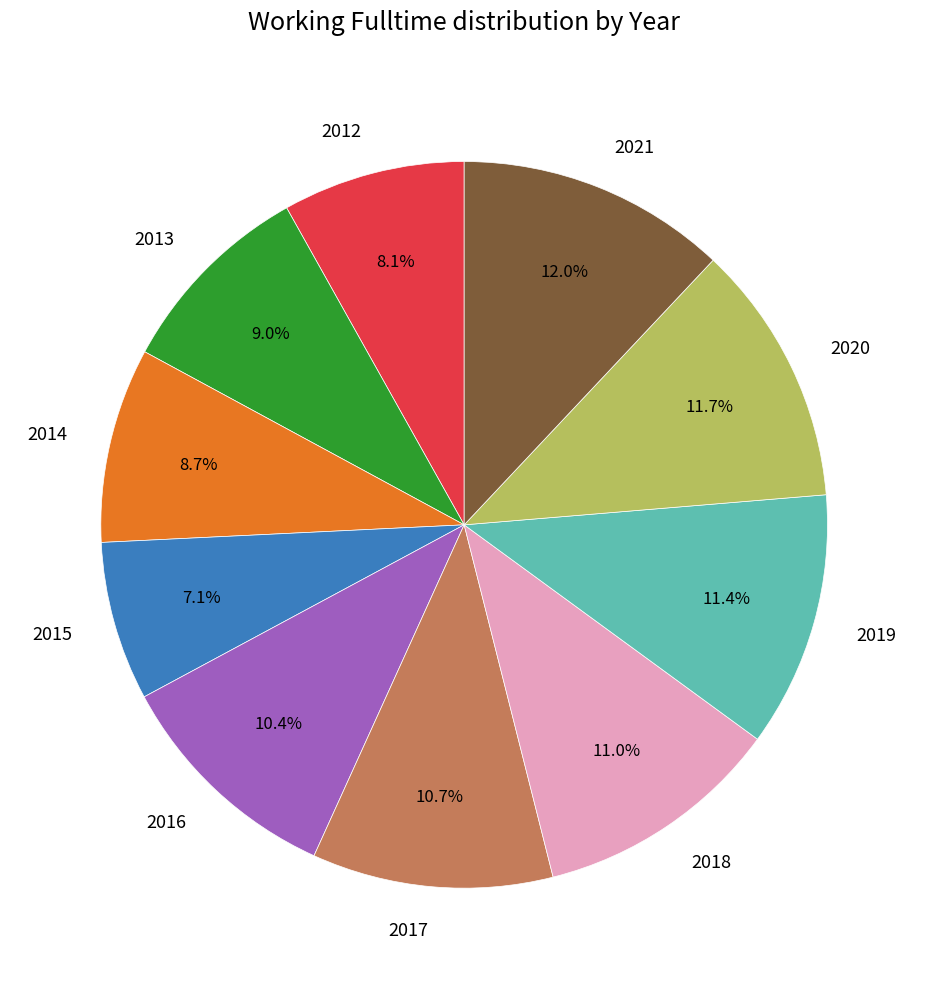

How many slices are in this pie chart?

10